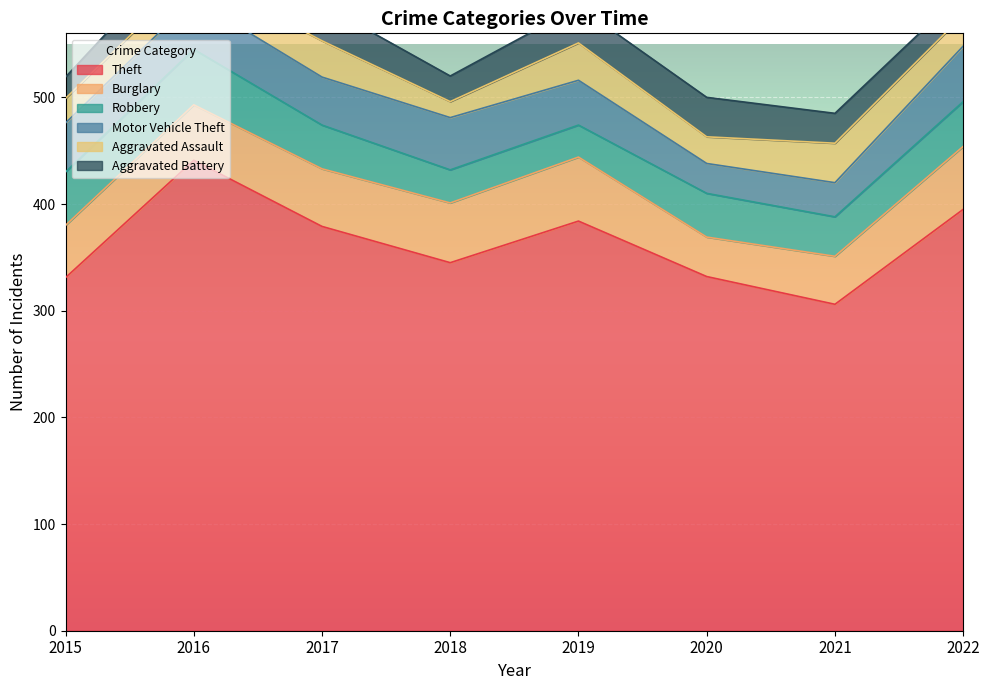

Reading left to right, extract all data points from this chart.

Theft: 2015=331	2016=441	2017=379	2018=345	2019=384	2020=332	2021=306	2022=395
Burglary: 2015=49	2016=52	2017=54	2018=56	2019=60	2020=37	2021=45	2022=59
Robbery: 2015=50	2016=52	2017=41	2018=31	2019=30	2020=41	2021=37	2022=42
Motor Vehicle Theft: 2015=46	2016=47	2017=45	2018=49	2019=42	2020=28	2021=32	2022=52
Aggravated Assault: 2015=23	2016=24	2017=34	2018=15	2019=35	2020=25	2021=37	2022=29
Aggravated Battery: 2015=20	2016=32	2017=34	2018=24	2019=34	2020=37	2021=28	2022=22